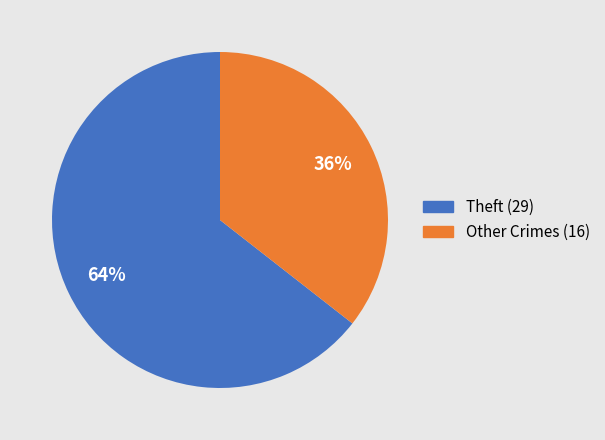

Is there a majority slice in this chart?

Yes